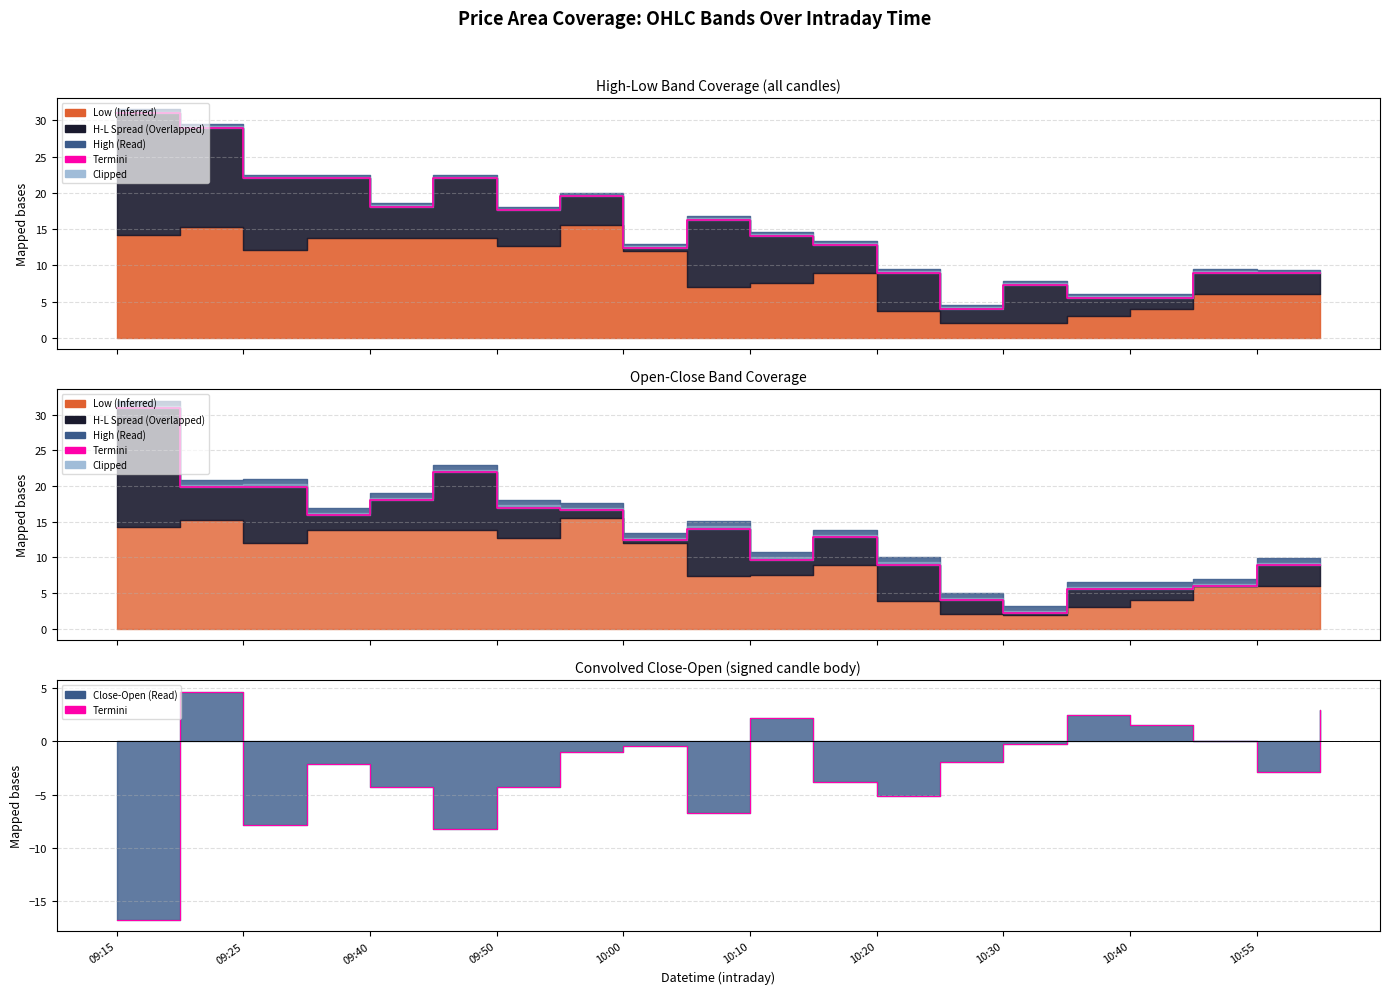

True or false: Termini (High) has more than 1 points higher than both neighbors.

True